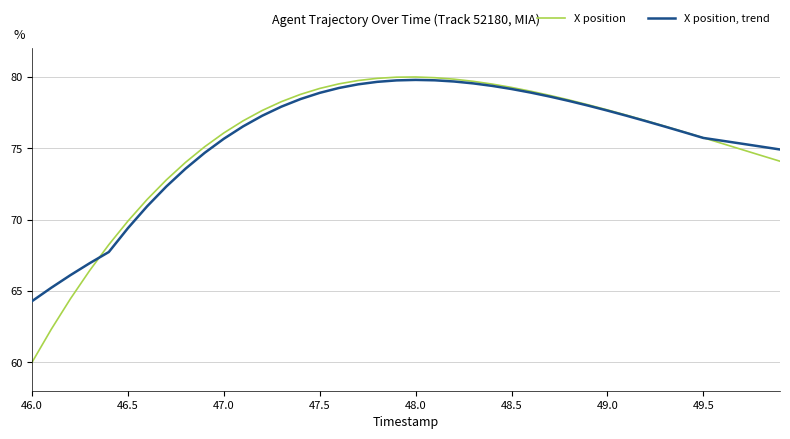

Rank the series by their average value, from lowest to highest.

X position, X position, trend